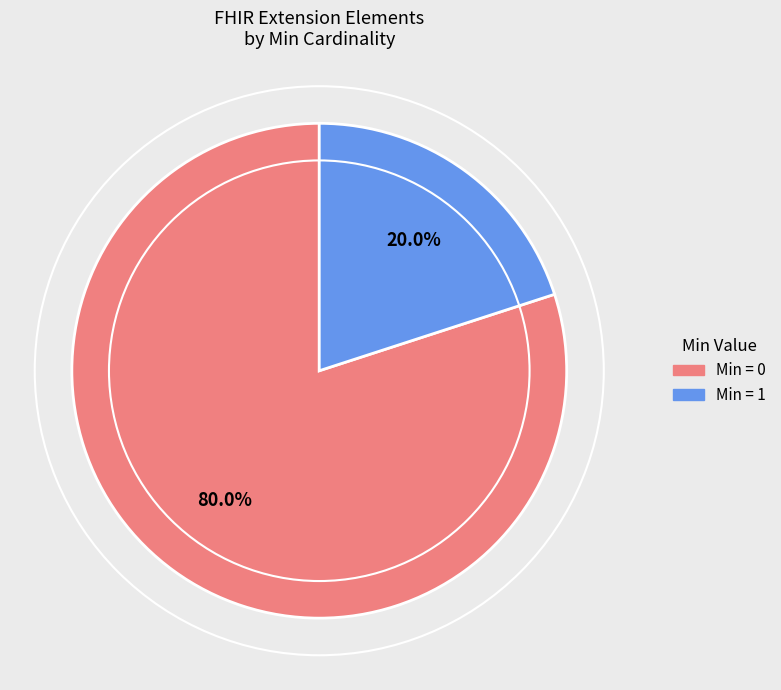

Does any single category account for the majority?

Yes